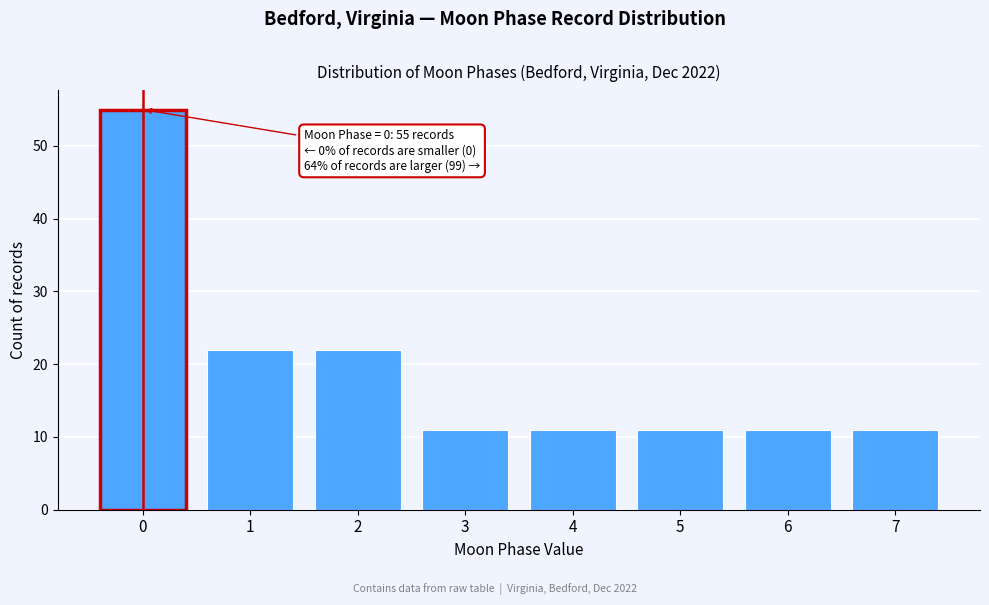

Reading left to right, transcribe all the data shown in this chart.

0=55	1=22	2=22	3=11	4=11	5=11	6=11	7=11